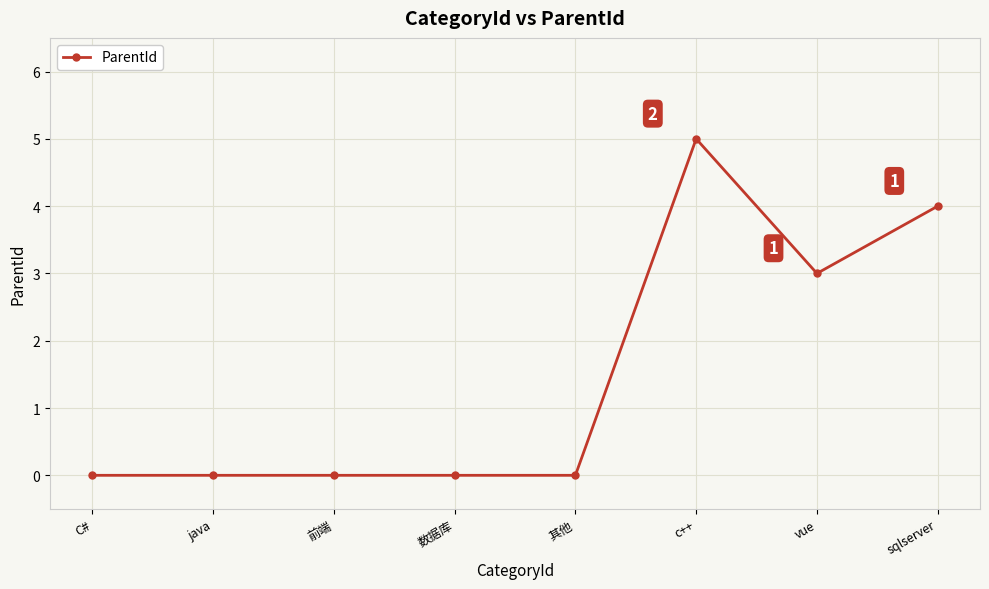

Reading left to right, transcribe all the data shown in this chart.

C#=0	java=0	前端=0	数据库=0	其他=0	c++=5	vue=3	sqlserver=4